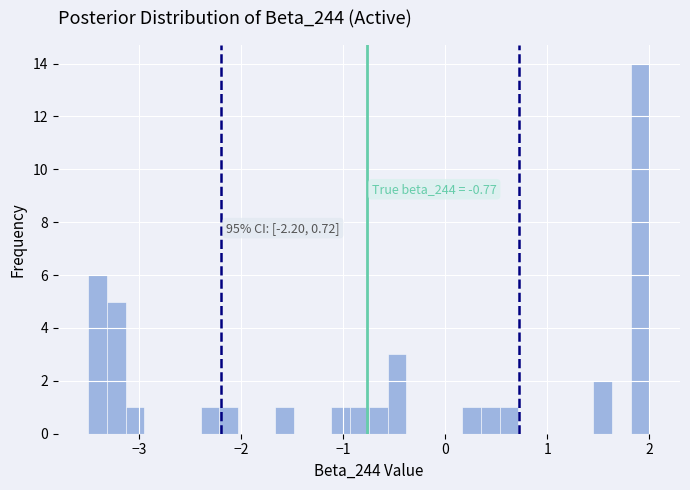

Around what value on the x-axis is the tallest bar? Give the approximate position of its centre, as read against the axis.

1.9